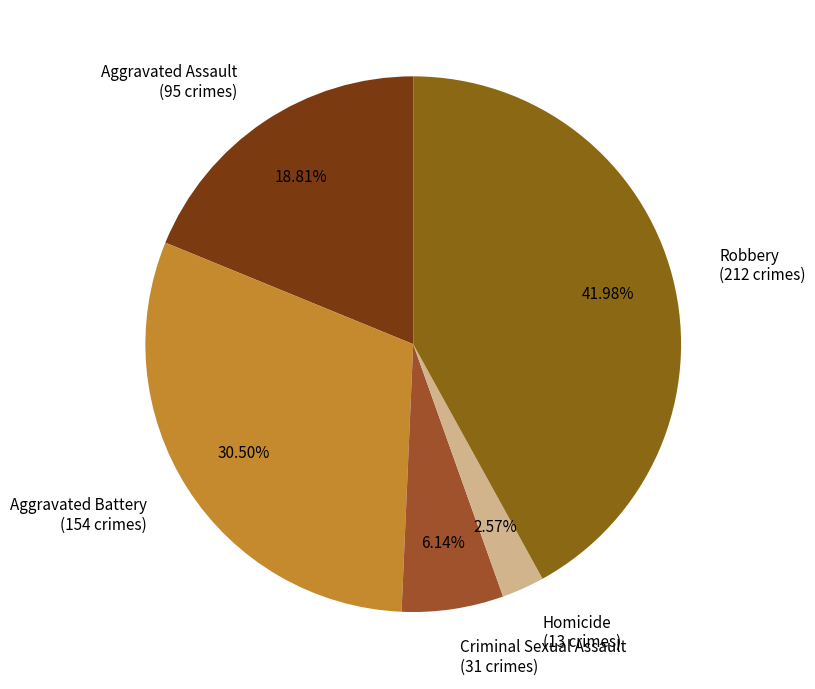

Rank the categories by value from lowest to highest.

Homicide, Criminal Sexual Assault, Aggravated Assault, Aggravated Battery, Robbery